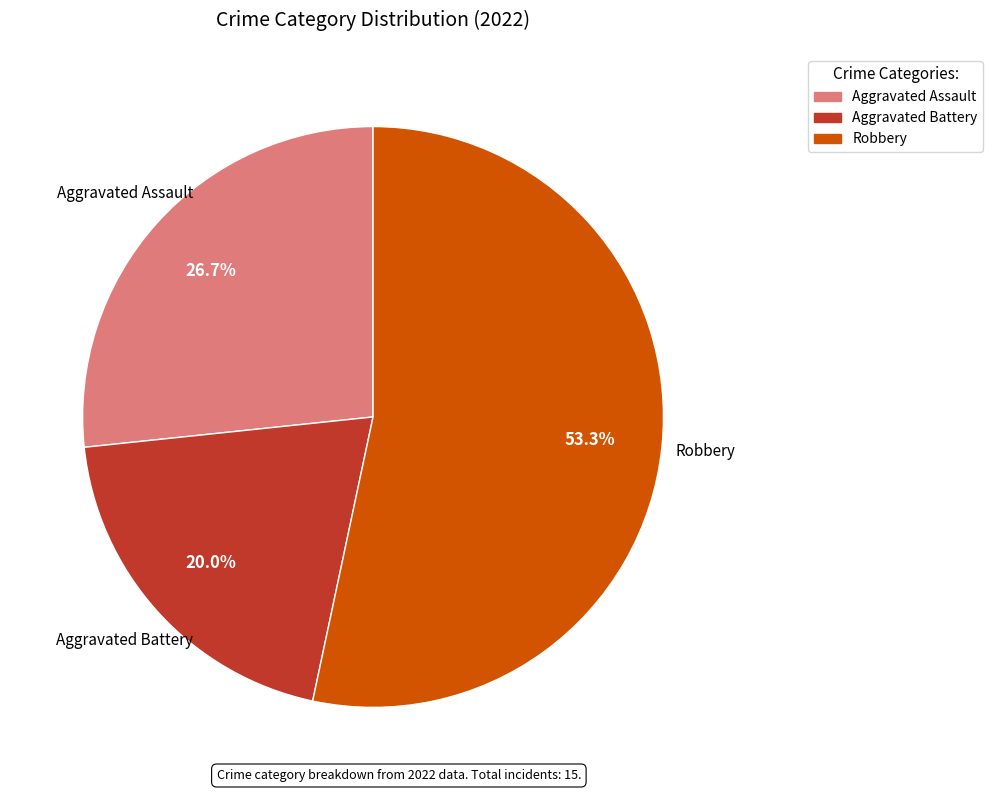

To the nearest percent, what is the average slice percentage?

33%